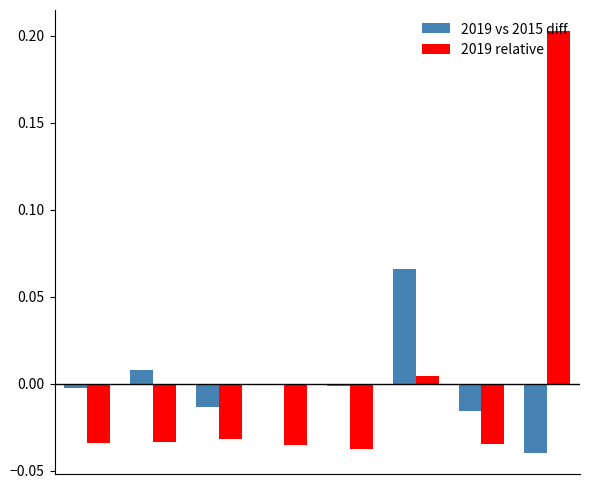

Does the chart contain stacked bars?

No